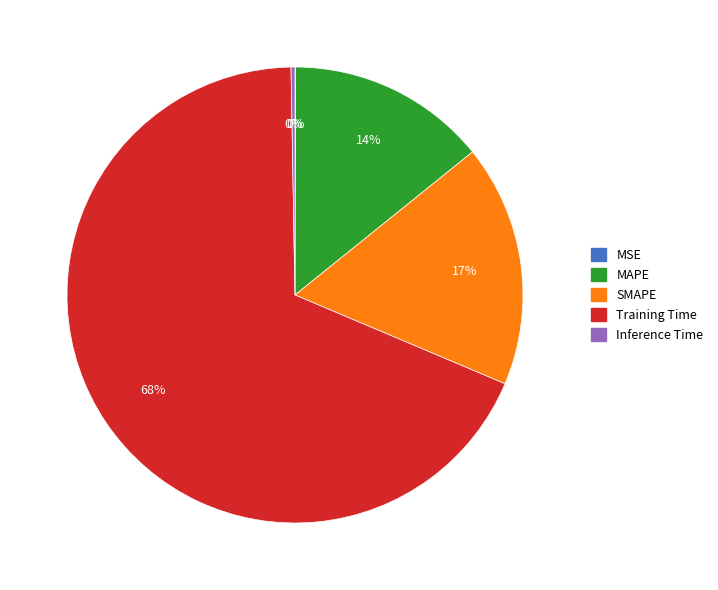

To the nearest percent, what portion does MAPE represent?

14%